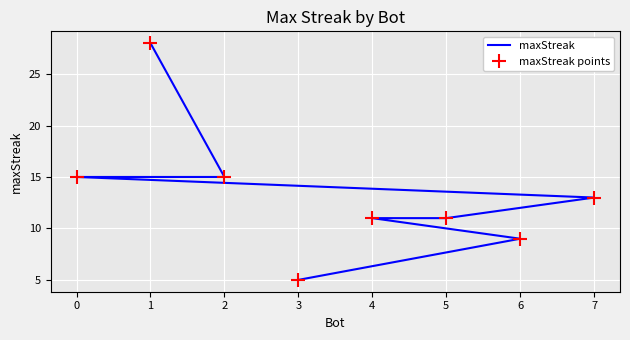

What is the value of the maxStreak points point at the 3rd from the left?

15